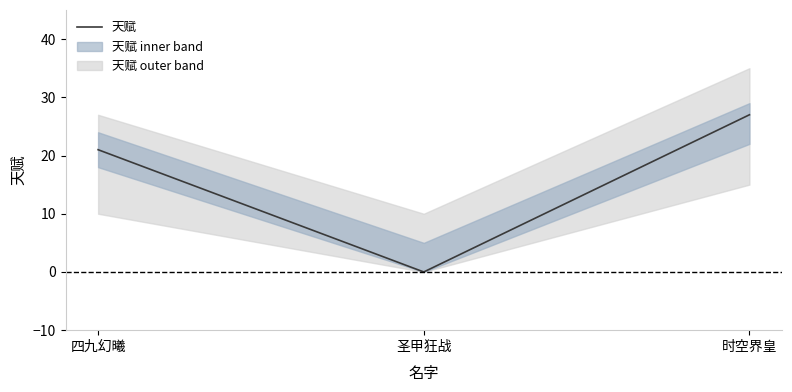

Does the chart display data point markers on the line(s)?

No